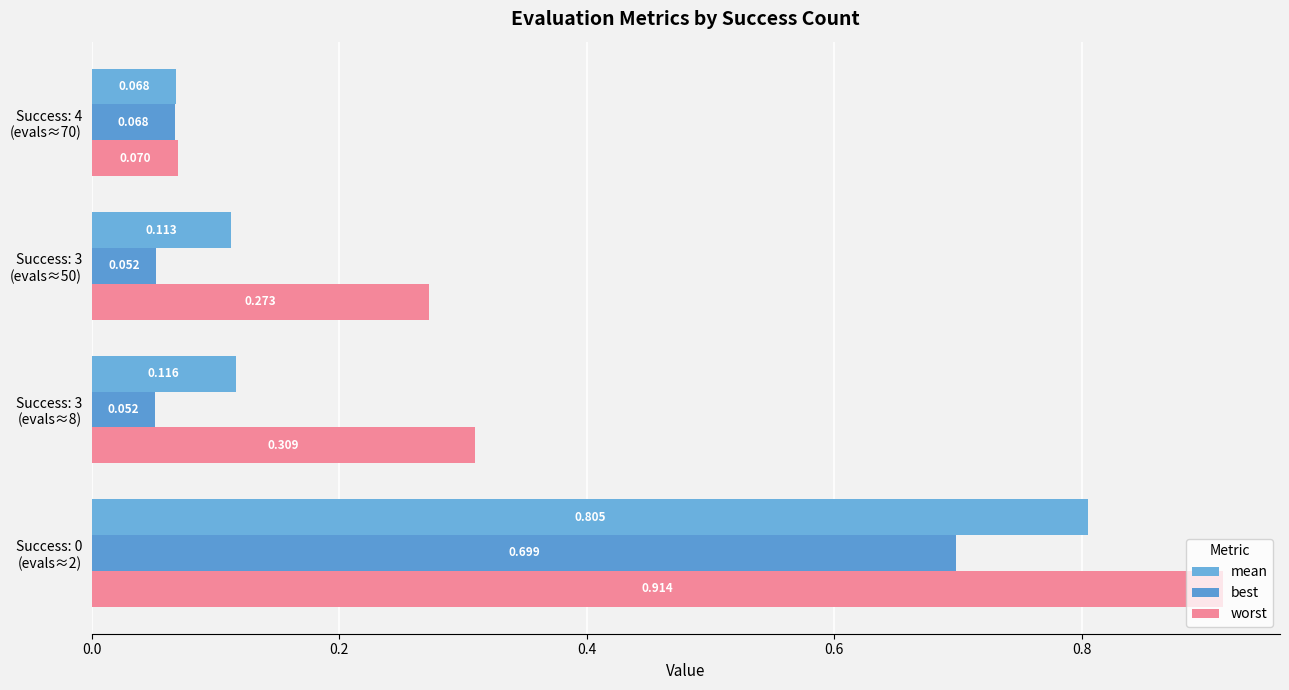

Count the number of categories in the chart.

4